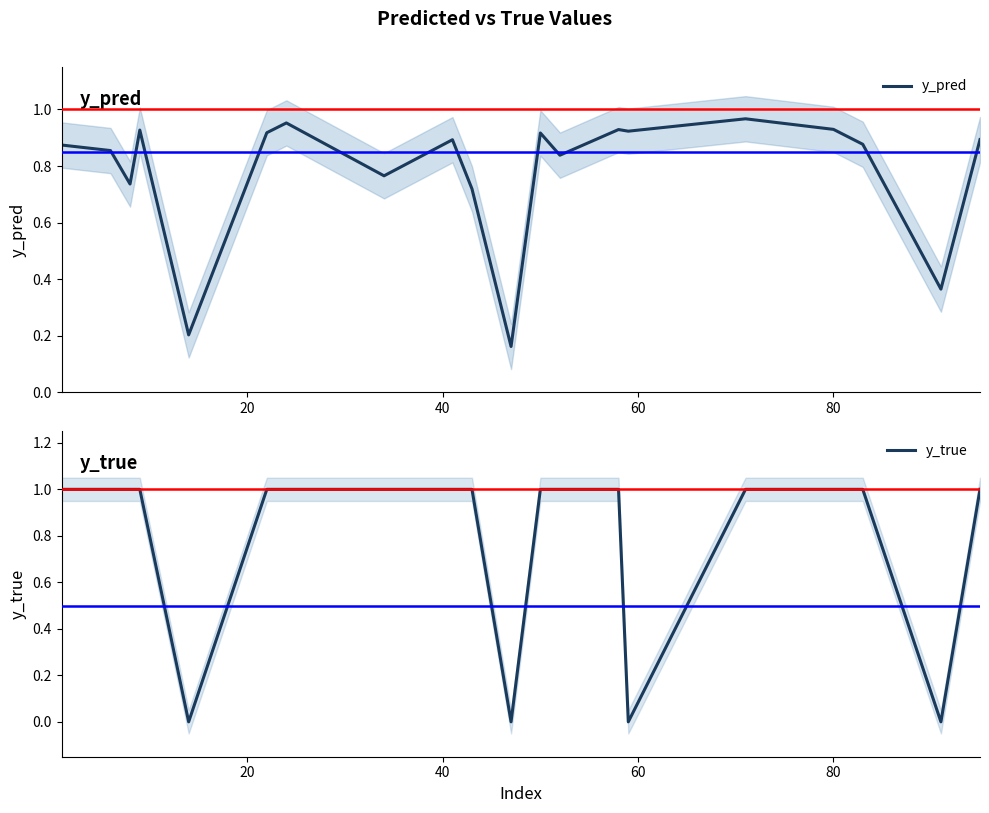

What is the value of the y_true point at the 10th from the left?

1.0